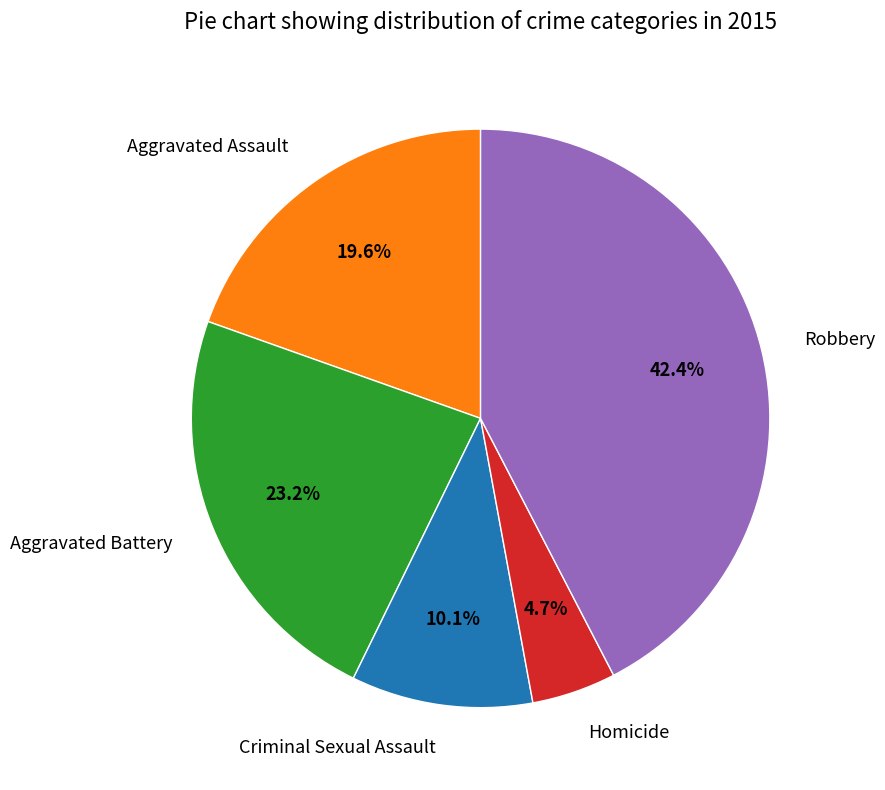

Rank the categories by value from lowest to highest.

Homicide, Criminal Sexual Assault, Aggravated Assault, Aggravated Battery, Robbery